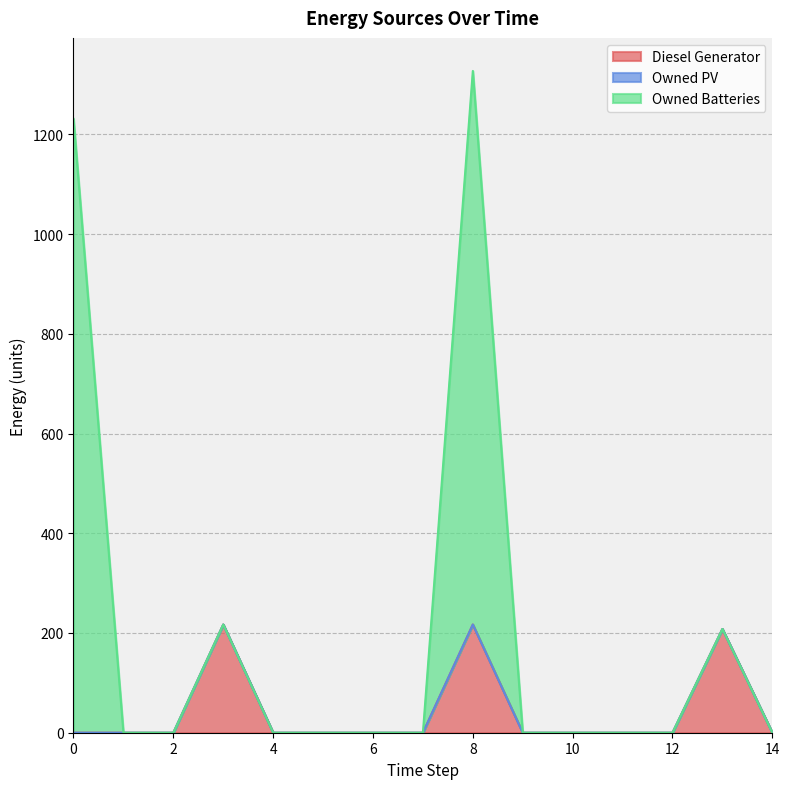

True or false: Owned Batteries has a value of 554 at 9.

False